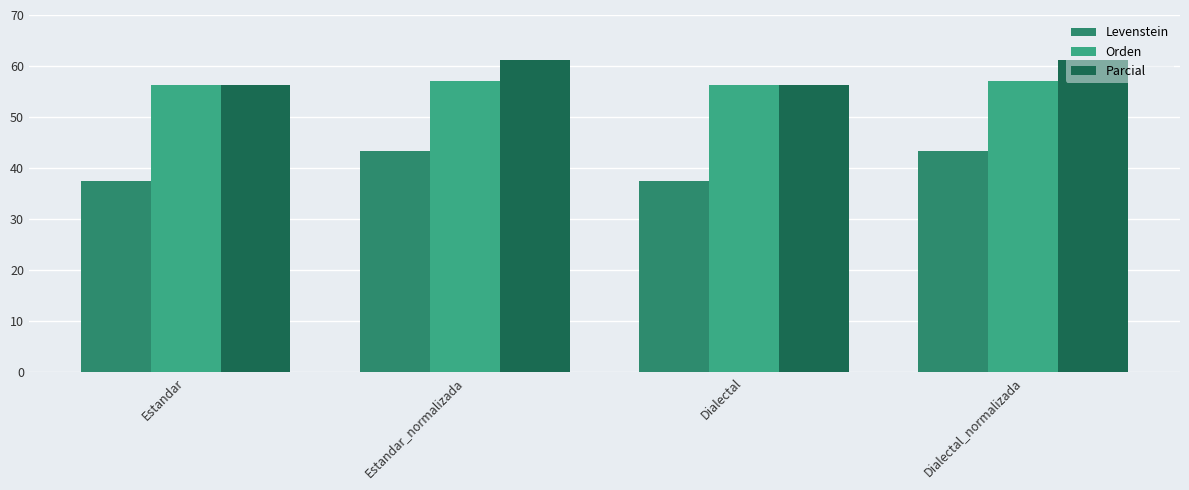

What is the average value of the Parcial series?

58.7